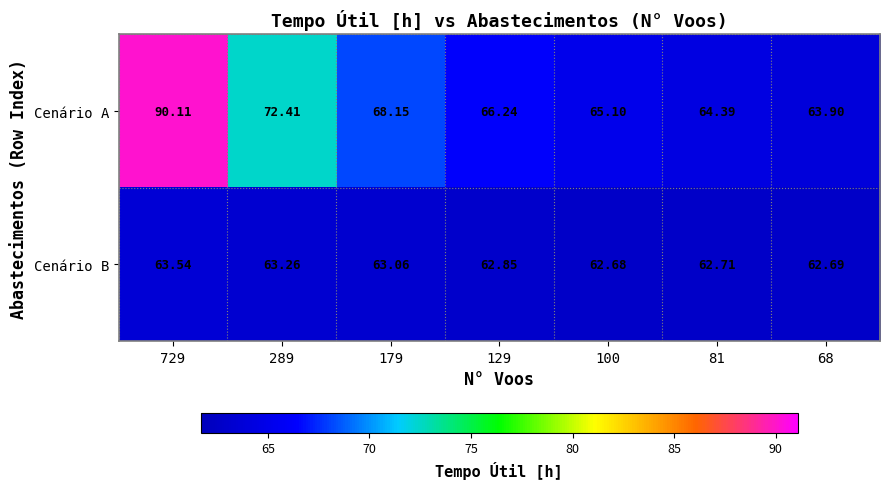

Which series changed the most between 729 and 100?

Cenário A